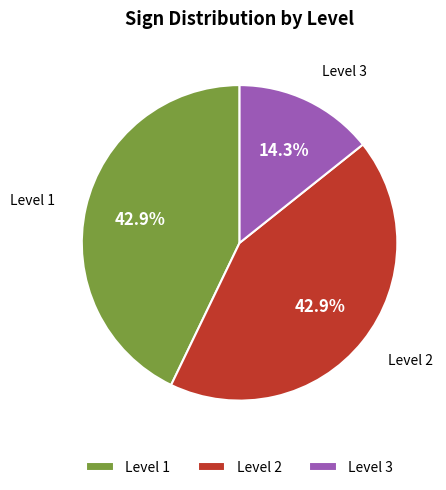

How many segments does this pie chart have?

3